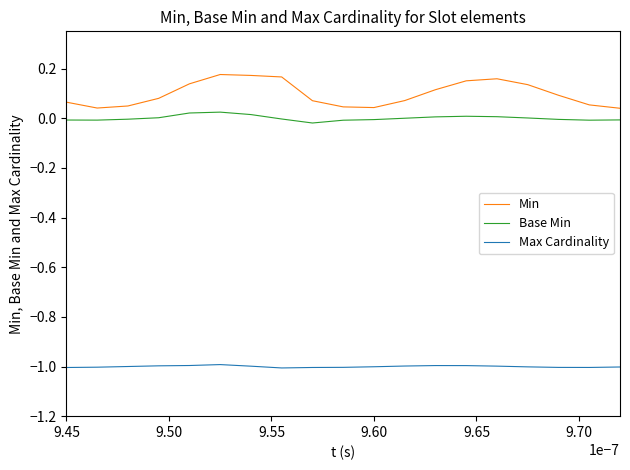

What is the smallest value displayed?

-1.0